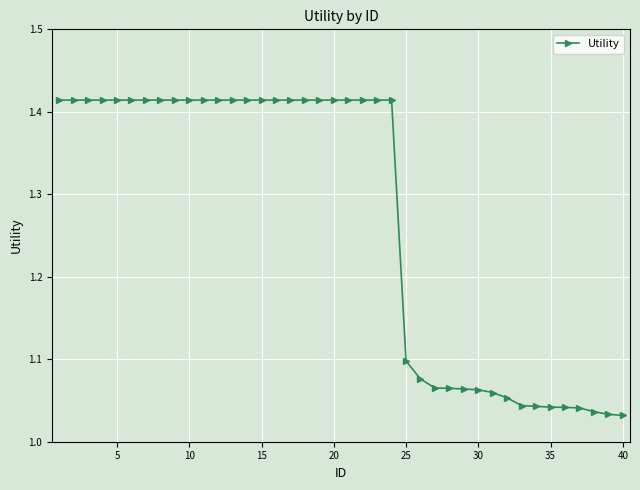

What is the difference between the second highest and minimum values?

0.4